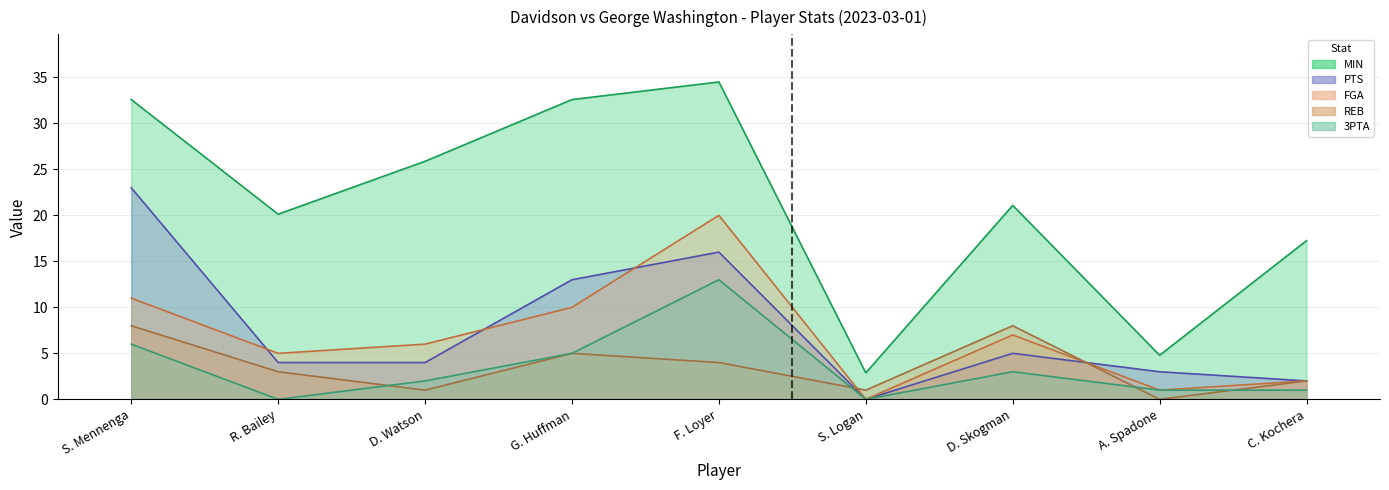

The value of REB at D. Watson is 1.0. True or false?

True